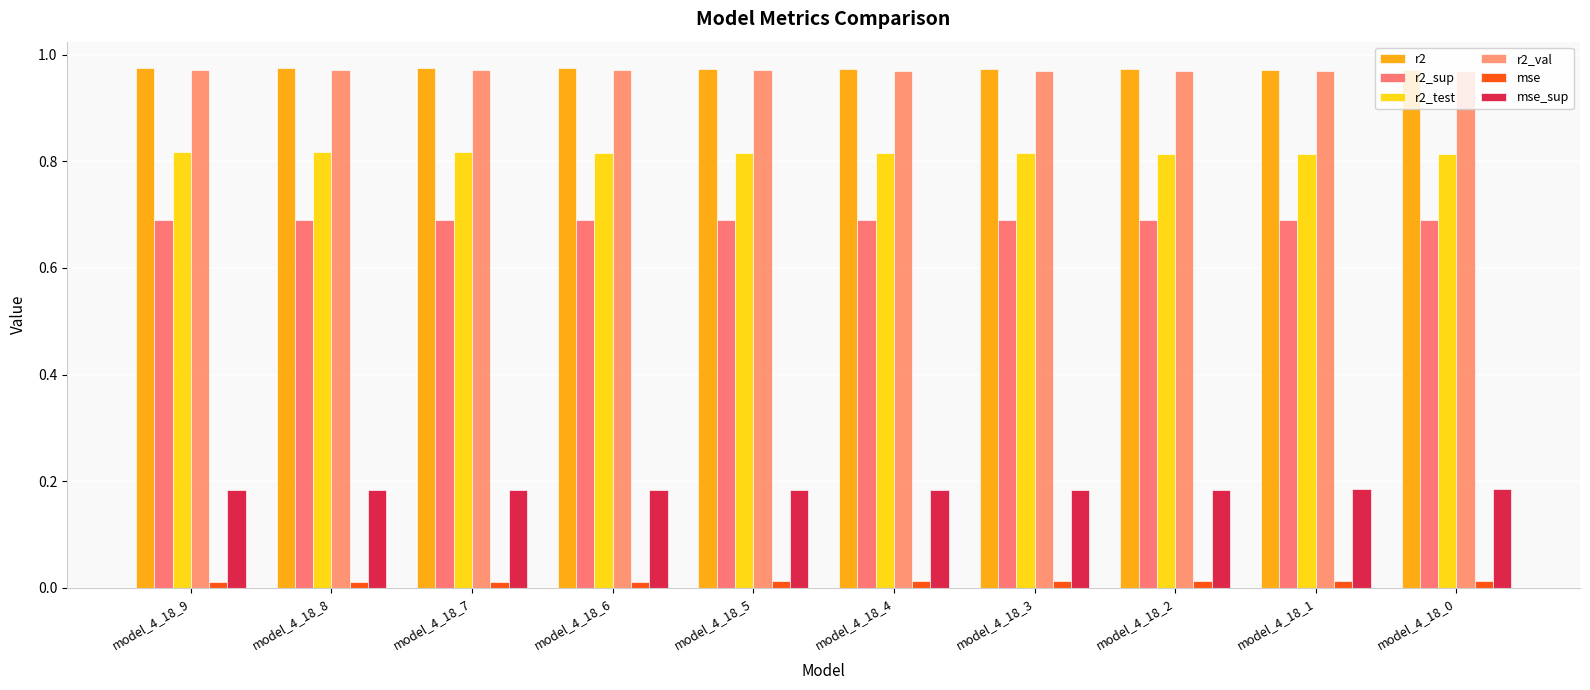

How many bars are there in total?

60